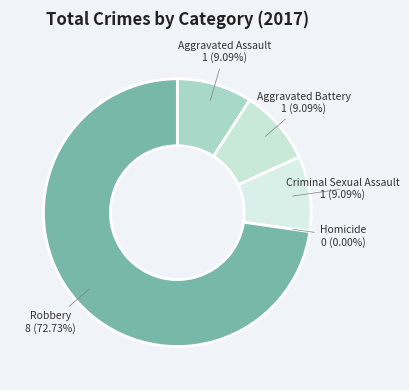

What percentage is the Robbery slice, to the nearest percent?

73%